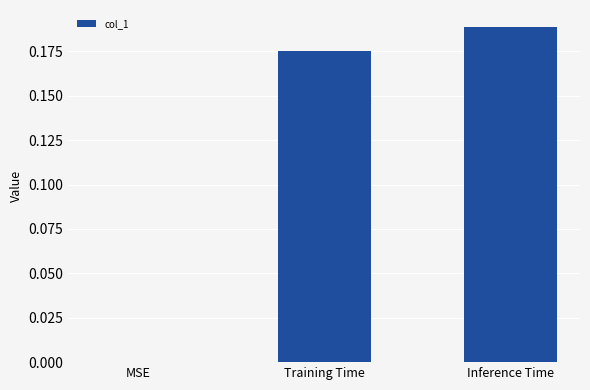

At which category does the chart reach its peak across all series?

Inference Time